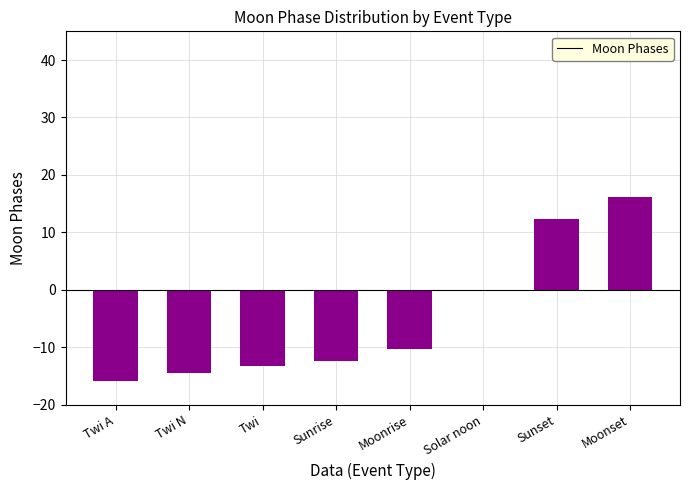

What is the approximate value at Sunset?

12.3